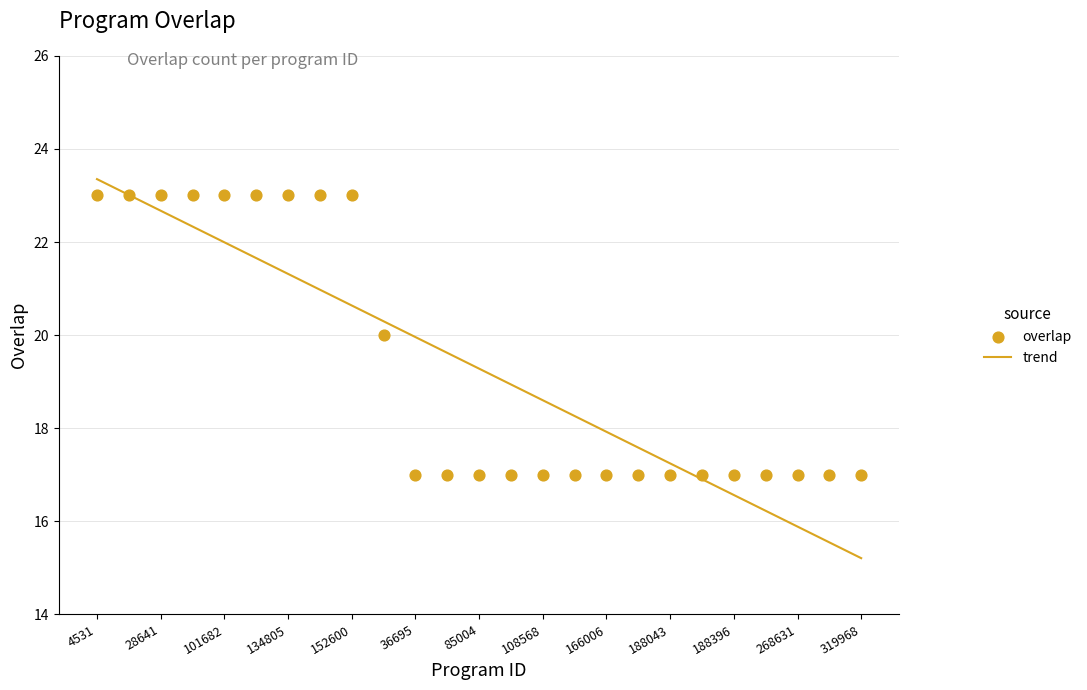

Which series reaches the minimum Y coordinate?

trend